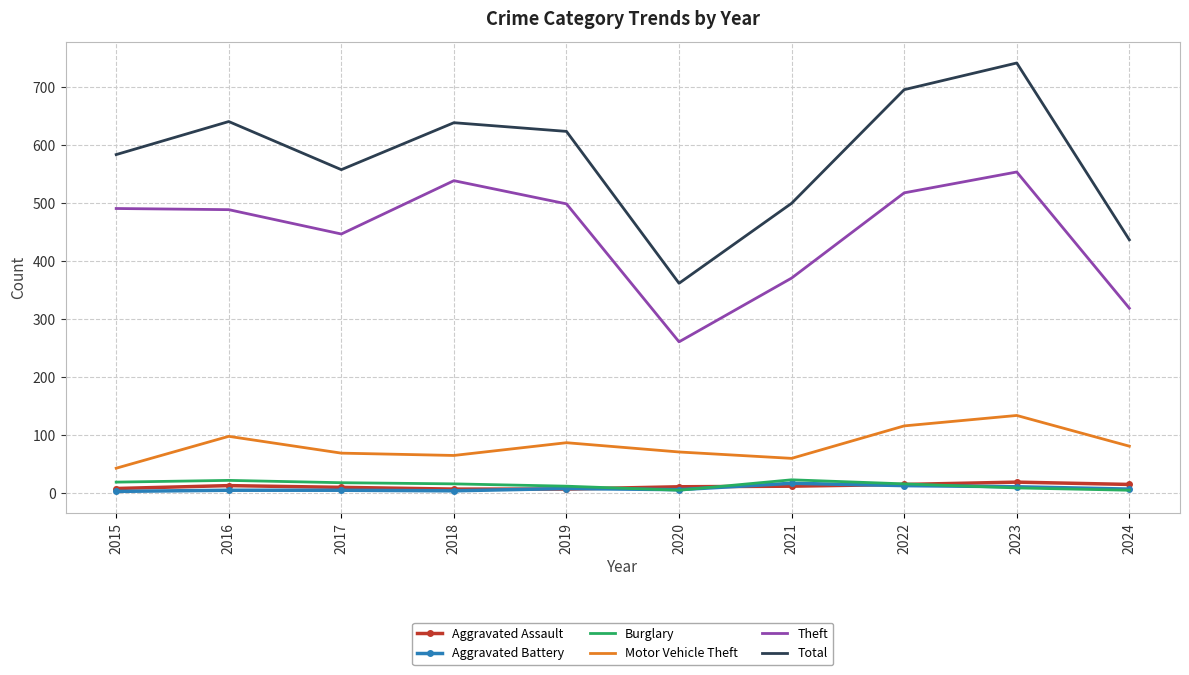

Which series has the largest total across all categories?

Total